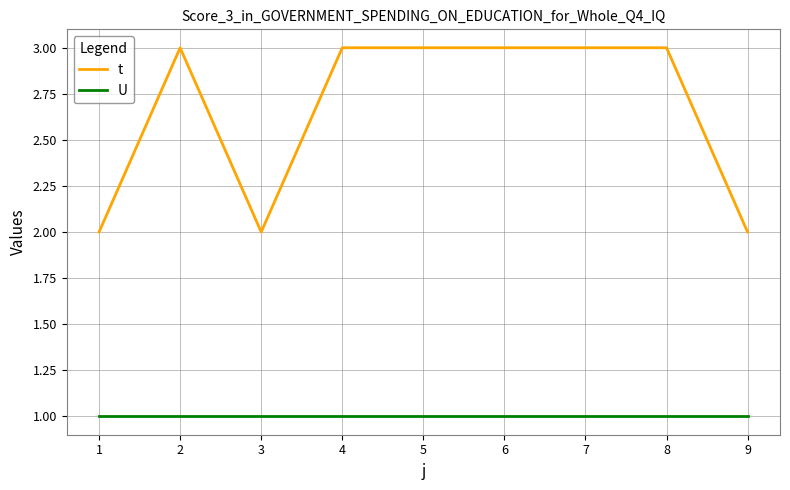

Rank the series by their maximum value, from lowest to highest.

U, t